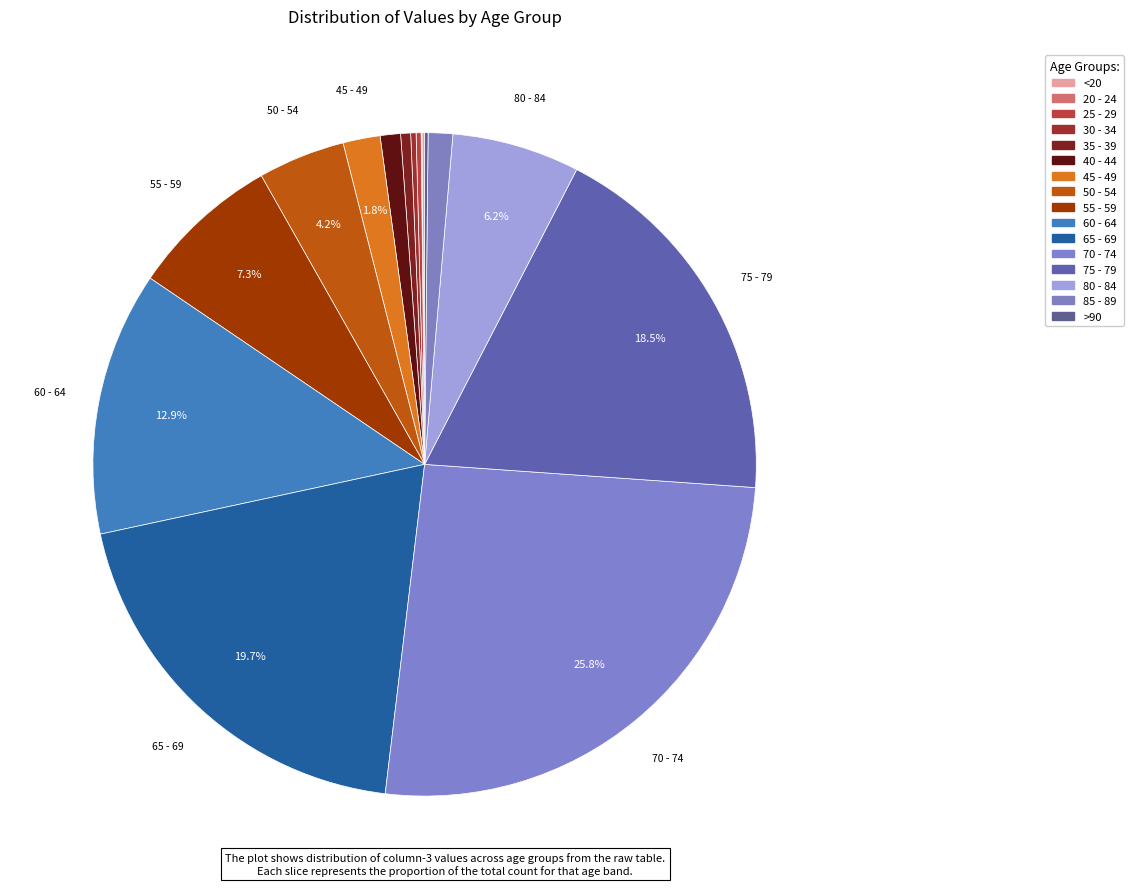

What percentage is the 85 - 89 slice, to the nearest percent?

1%